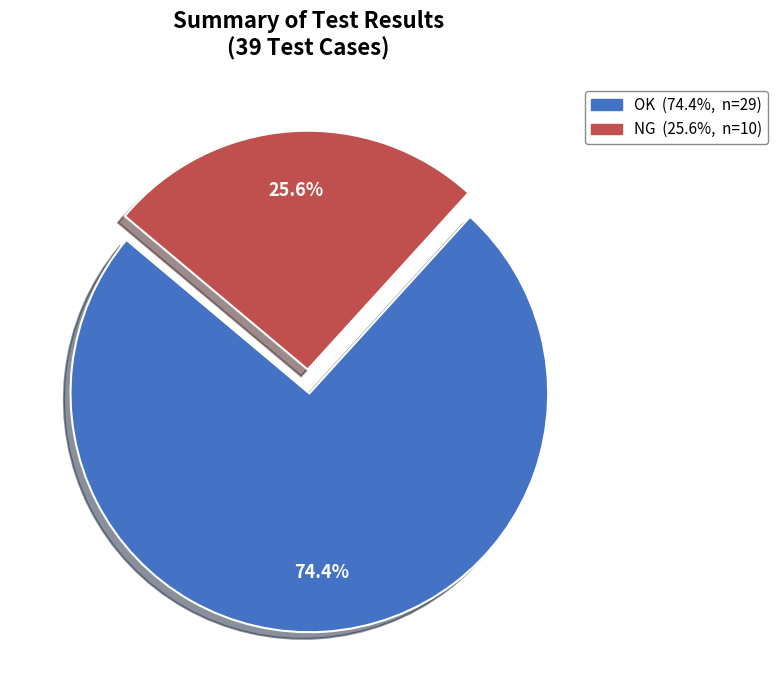

To the nearest percent, what is the average slice percentage?

50%